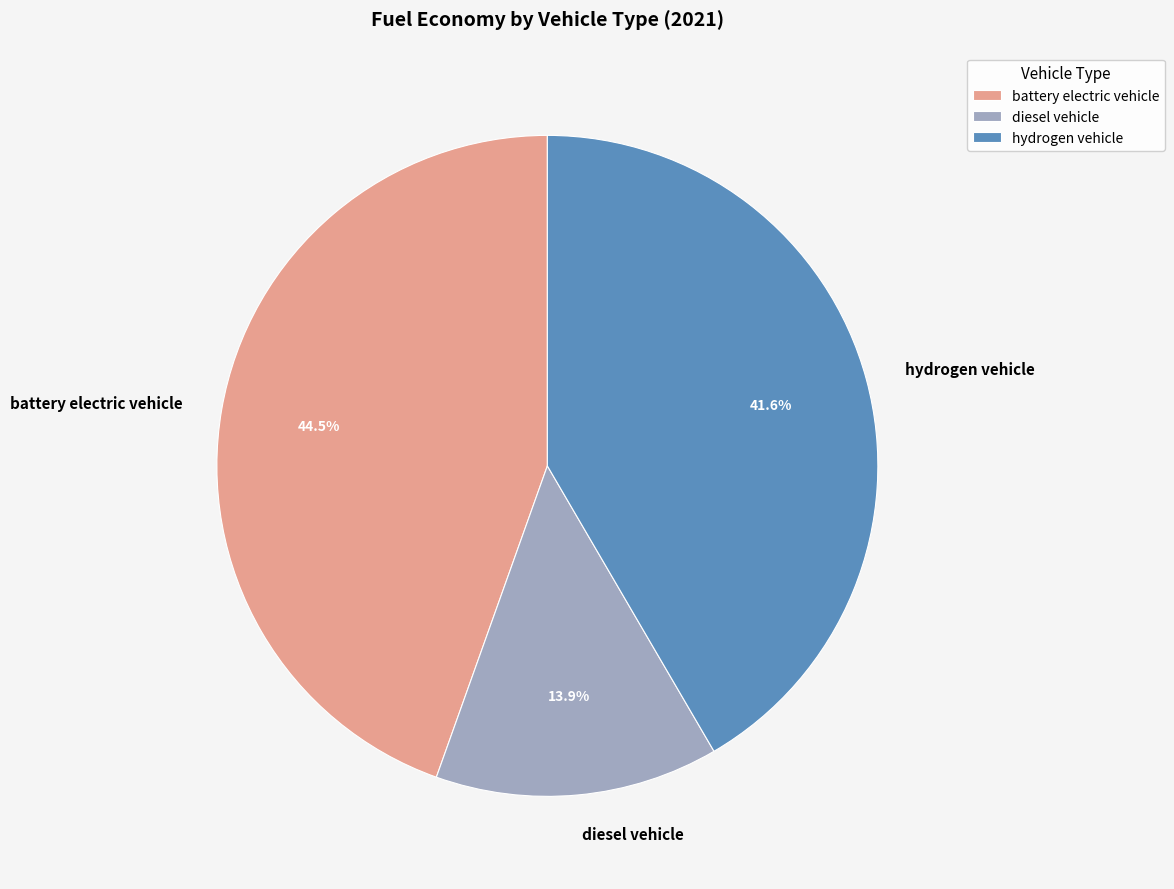

Does any single category account for the majority?

No